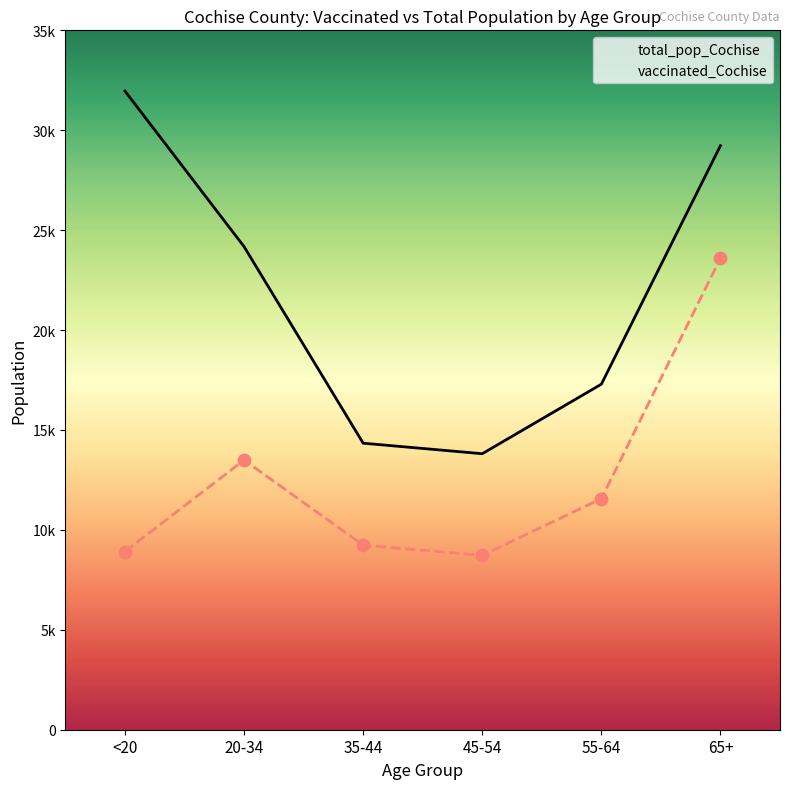

Which series has the widest spread of Y values?

total_pop_Cochise